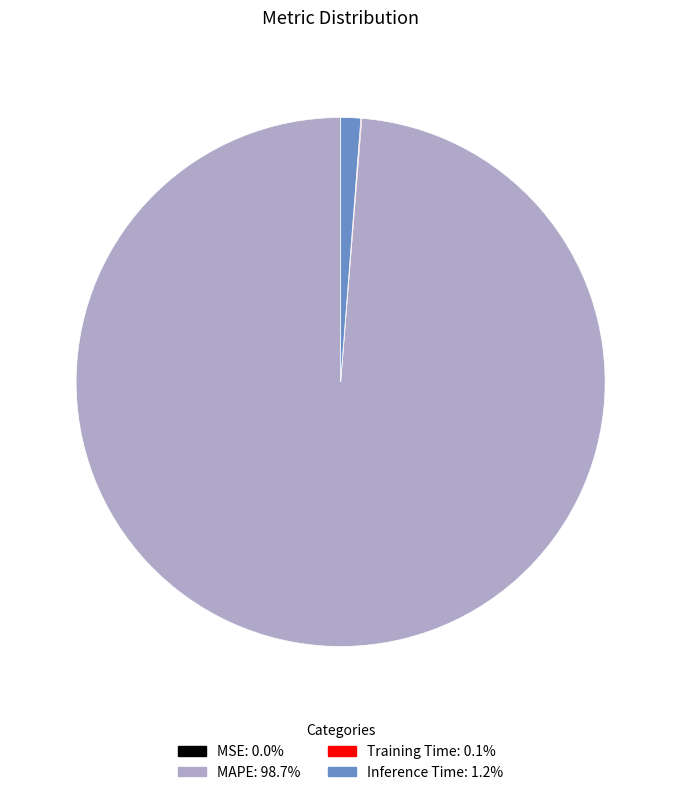

Combined, do Inference Time and MAPE account for over 50%?

Yes